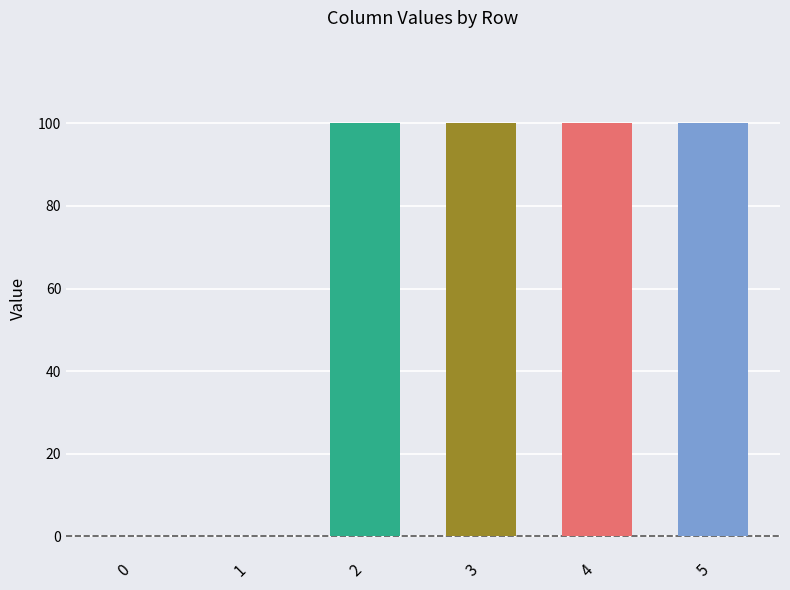

What is the spread (max minus min) of values at 5?

100